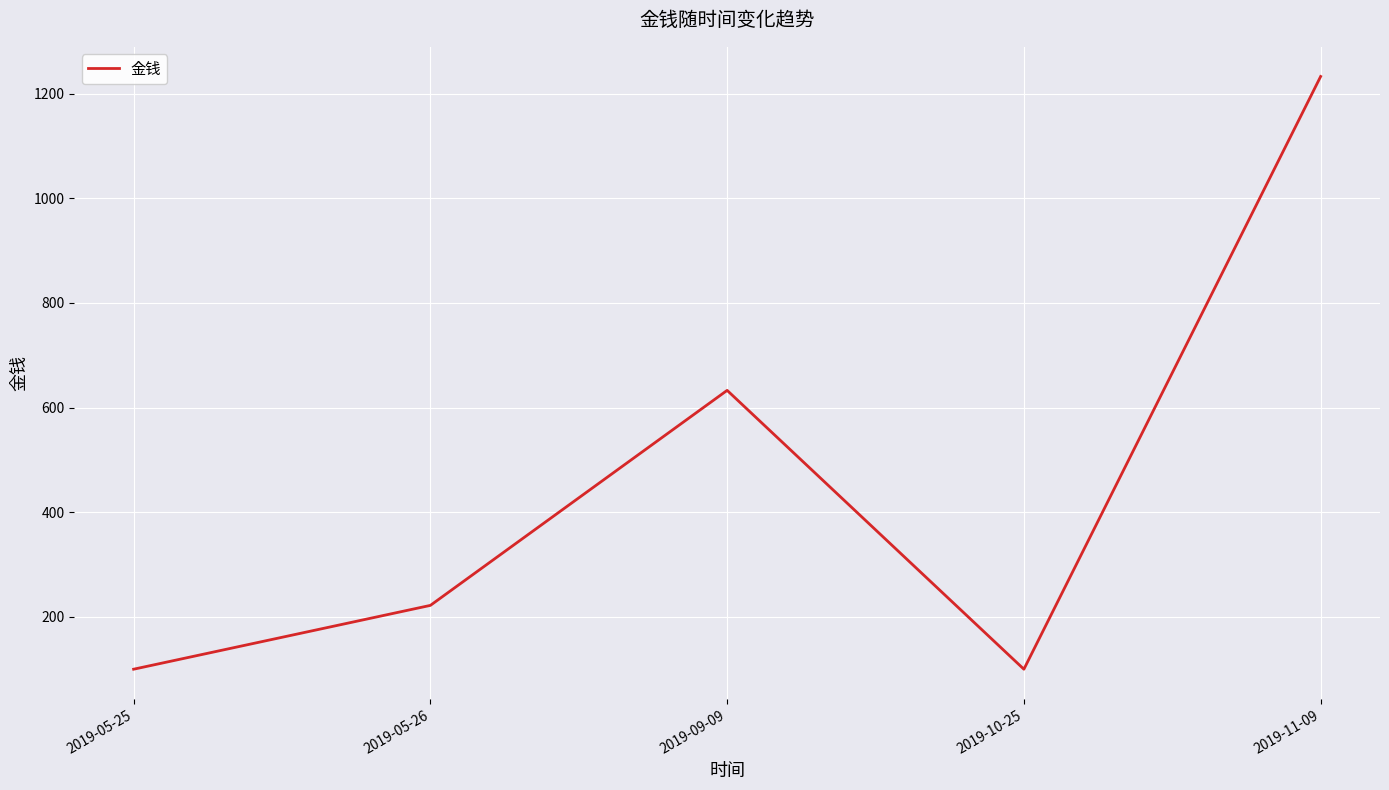

Reading left to right, what are all the values shown in this chart?

100	222	633	100	1233